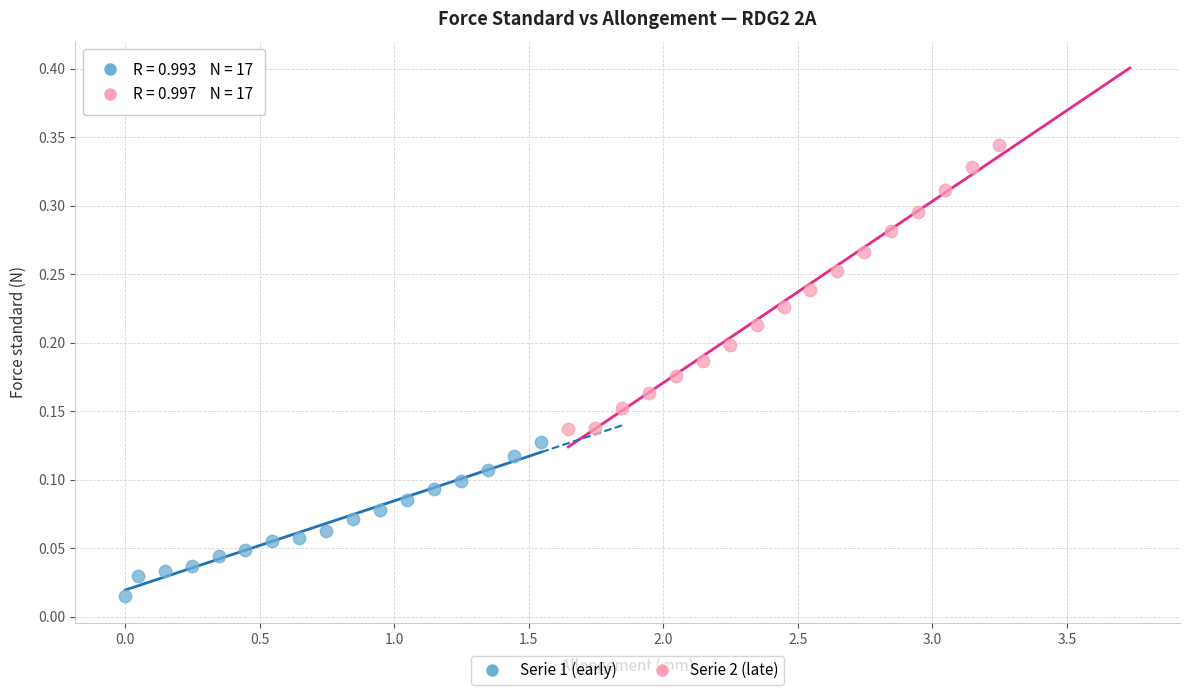

Which series reaches the minimum Y coordinate?

Serie 1 (early)